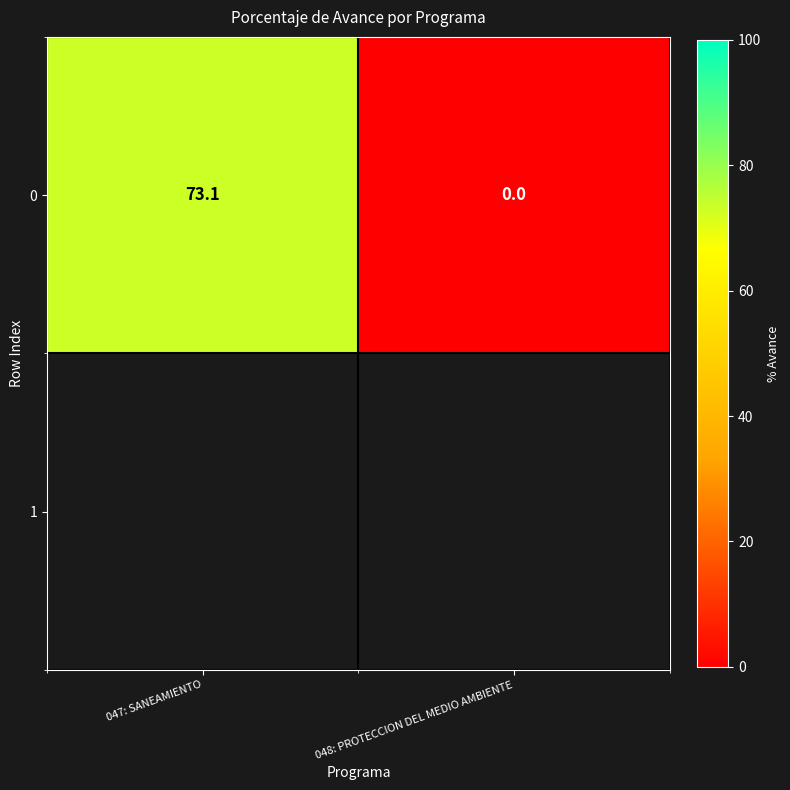

At which category does the chart reach its minimum across all series?

048: PROTECCION DEL MEDIO AMBIENTE